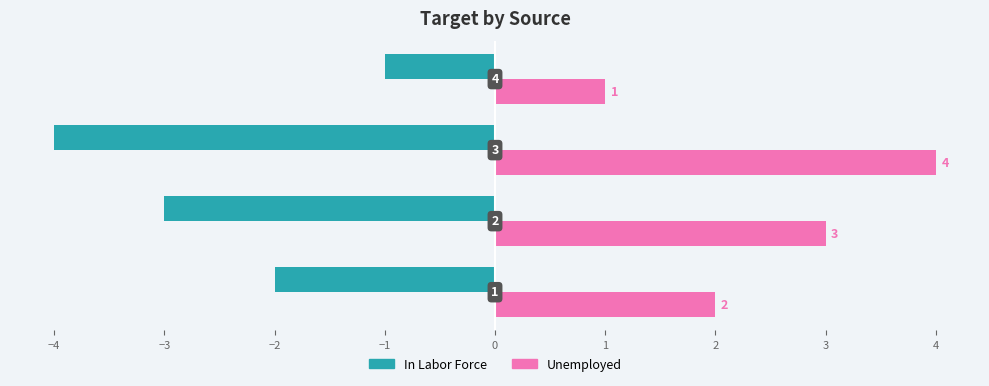

What is the greatest value displayed?

4